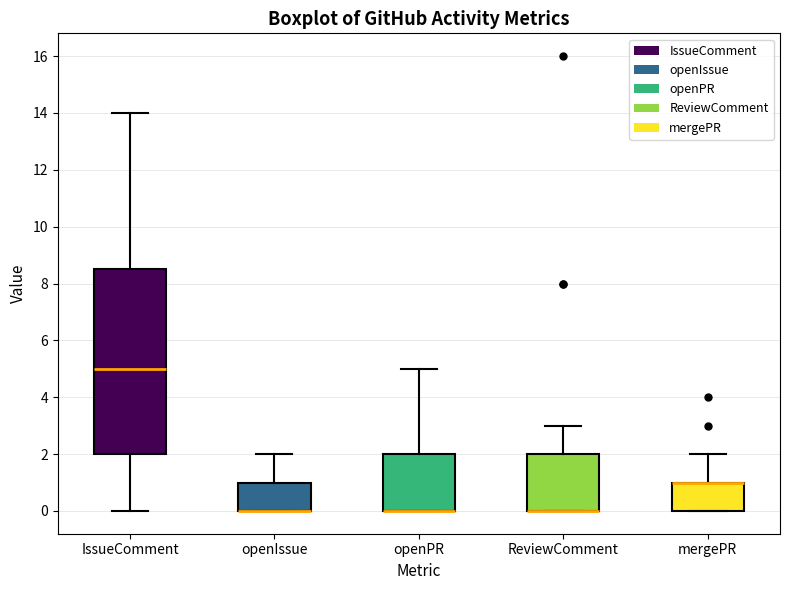

Reading left to right, read every box against the y-axis: the position of its median line, the range the box covers, and the ends of its whiskers. The values are not printed on the chart, so give them approximately, as read against the axis.

IssueComment: median 5.0, box 2.0 to 8.6, whiskers 0.0 to 14.0
openIssue: median 0.0 (drawn on the box's lower edge), box 0.0 to 1.0, whiskers 0.0 to 2.0
openPR: median 0.0 (drawn on the box's lower edge), box 0.0 to 2.0, whiskers 0.0 to 5.0
ReviewComment: median 0.0 (drawn on the box's lower edge), box 0.0 to 2.0, whiskers 0.0 to 3.0
mergePR: median 1.0 (drawn on the box's upper edge), box 0.0 to 1.0, whiskers 0.0 to 2.0